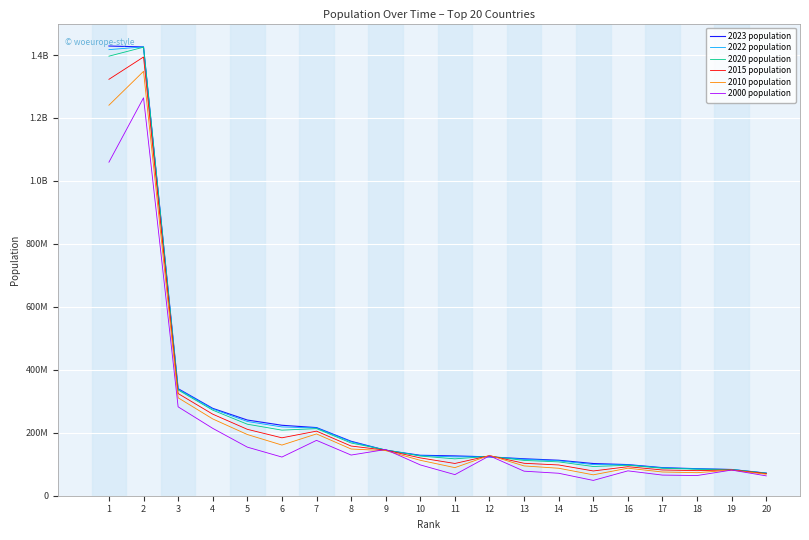

Where is 2000 population nearest to the value 656357693?

3